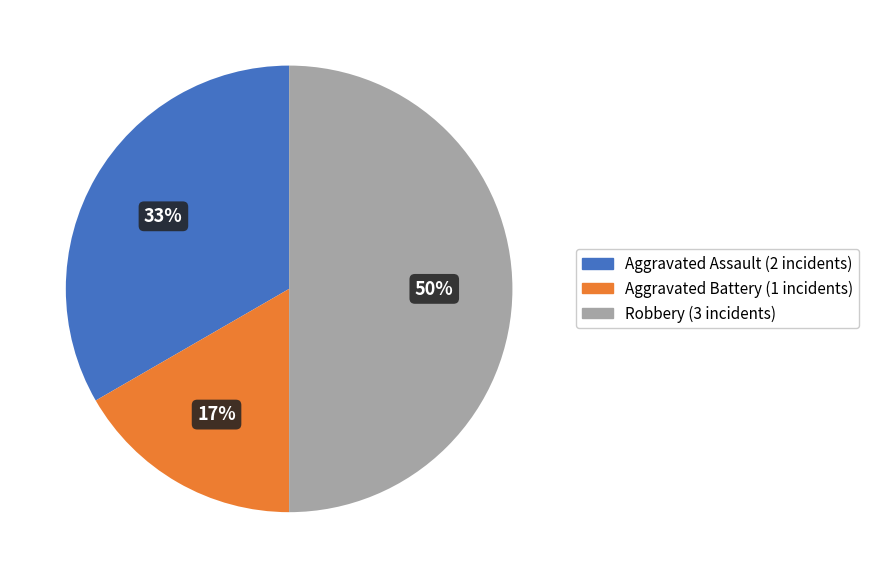

What percentage is the Aggravated Battery slice, to the nearest percent?

17%